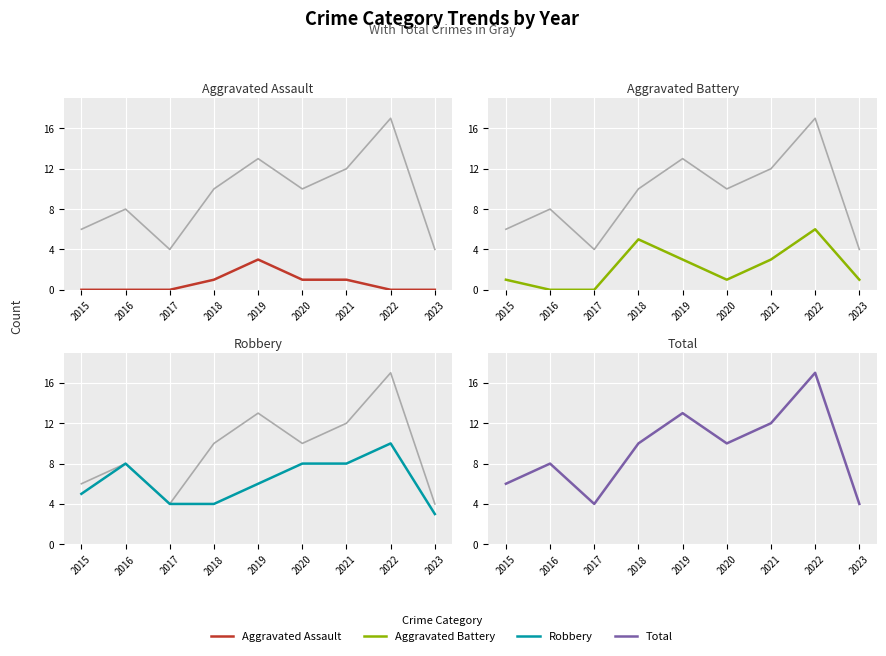

True or false: Aggravated Assault and Aggravated Battery intersect in this chart.

False